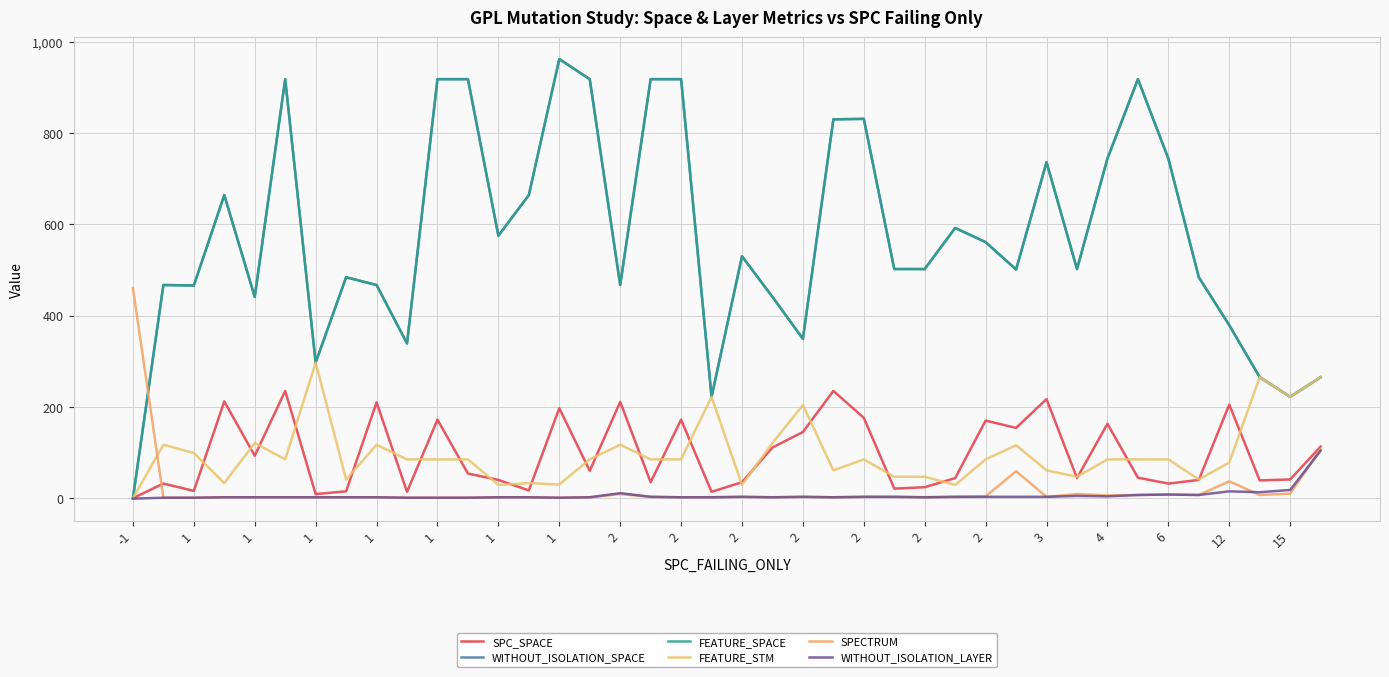

What is the minimum value shown in the chart?

-1